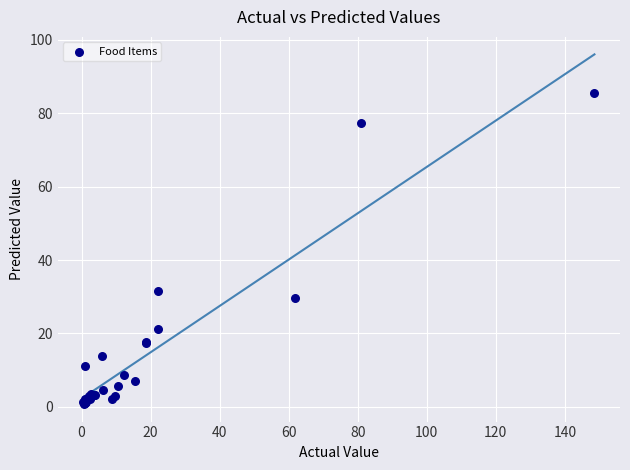

What Y value in the scatter plot is closest to 43?

31.5